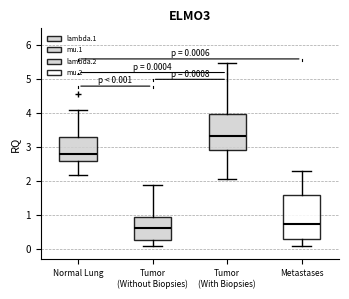

Which box's median line is the highest?

Tumor (With Biopsies)